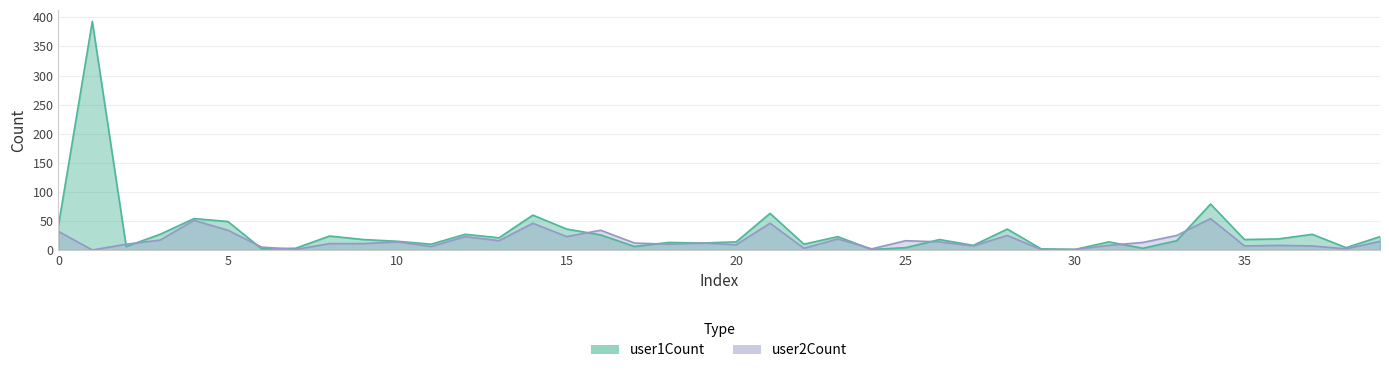

At which label is user1Count closest to 197?

34